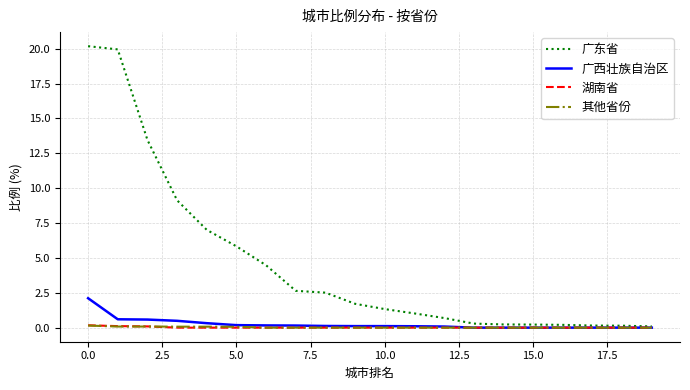

Which series has the widest spread of values?

广东省